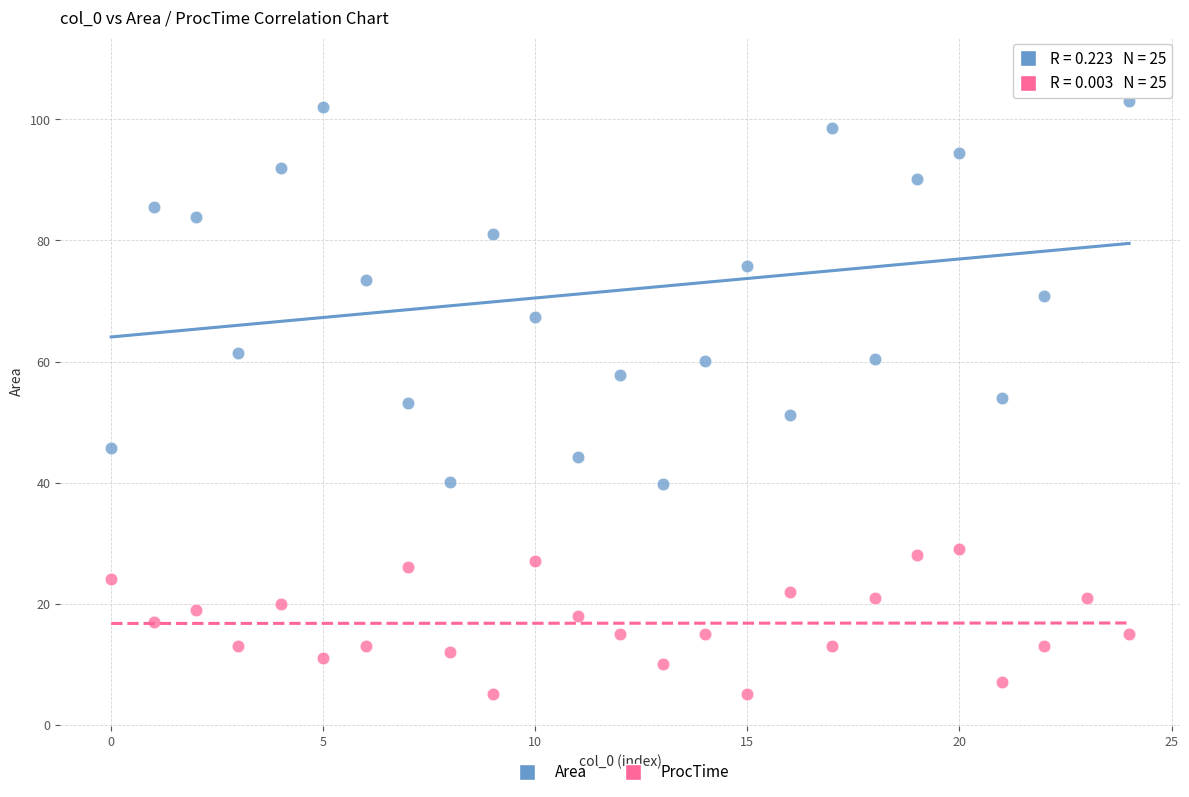

Across all data points, what is the range of Y values (max minus min)?

103.5